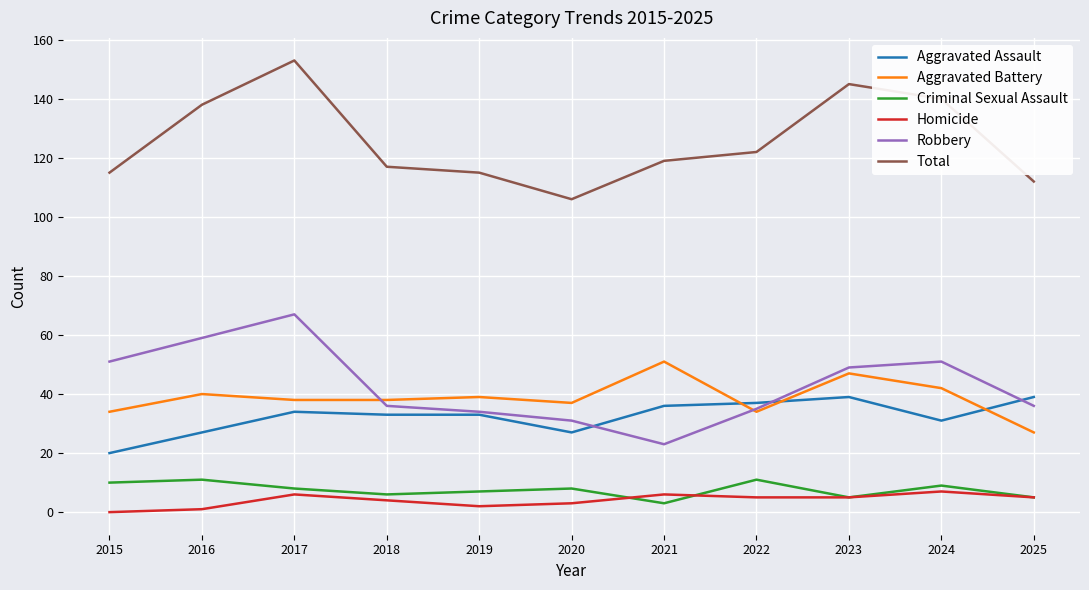

How many lines are shown in the chart?

6